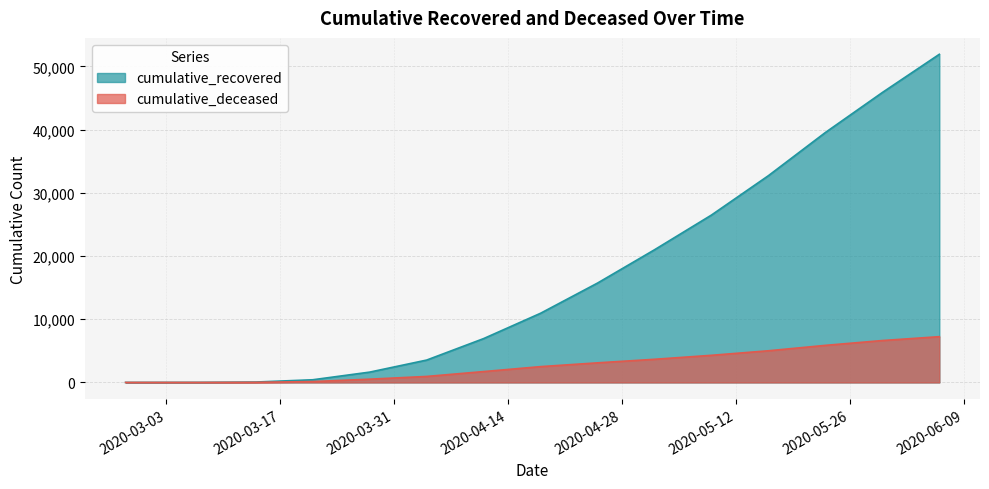

Reading left to right, list all the values displayed in this chart.

cumulative_recovered: 3	10	63	424	1635	3541	6941	10950	15729	20996	26491	32723	39554	45882	51927
cumulative_deceased: 0	1	20	140	517	950	1721	2503	3102	3665	4294	5012	5868	6631	7243